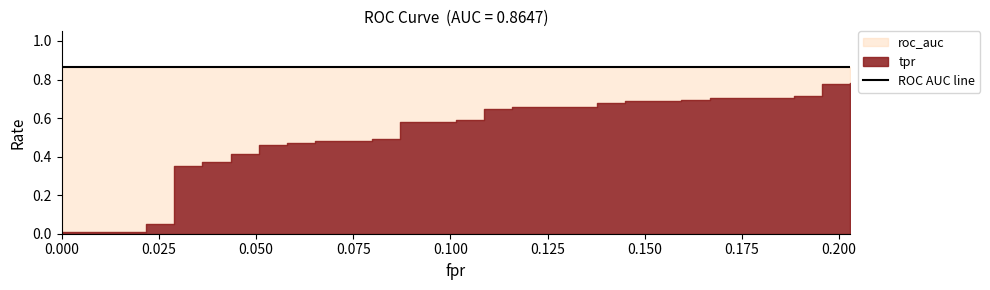

Reading left to right, list all the values displayed in this chart.

tpr: 0=0.0	1=0.0	2=0.0	3=0.0	4=0.0	5=0.4	6=0.4	7=0.4	8=0.4	9=0.4	10=0.4	11=0.5	12=0.5	13=0.5	14=0.5	15=0.5	16=0.5	17=0.5	18=0.5	19=0.6	20=0.6	21=0.6	22=0.6	23=0.6	24=0.6	25=0.7	26=0.7	27=0.7	28=0.7	29=0.7	30=0.7	31=0.7	32=0.7	33=0.7	34=0.7	35=0.7	36=0.7	37=0.8	38=0.8	39=0.8
roc_auc: 0=0.9	1=0.9	2=0.9	3=0.9	4=0.9	5=0.9	6=0.9	7=0.9	8=0.9	9=0.9	10=0.9	11=0.9	12=0.9	13=0.9	14=0.9	15=0.9	16=0.9	17=0.9	18=0.9	19=0.9	20=0.9	21=0.9	22=0.9	23=0.9	24=0.9	25=0.9	26=0.9	27=0.9	28=0.9	29=0.9	30=0.9	31=0.9	32=0.9	33=0.9	34=0.9	35=0.9	36=0.9	37=0.9	38=0.9	39=0.9